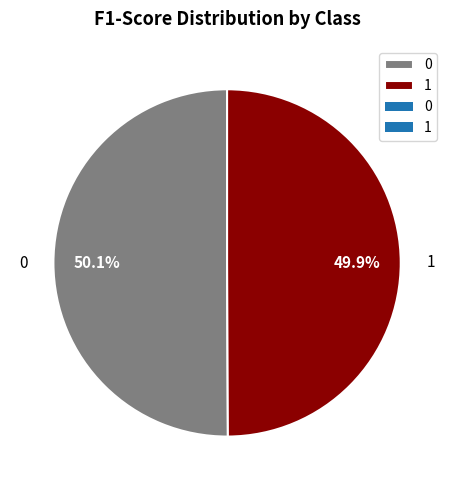

Combined, do 1 and 0 account for over 50%?

Yes